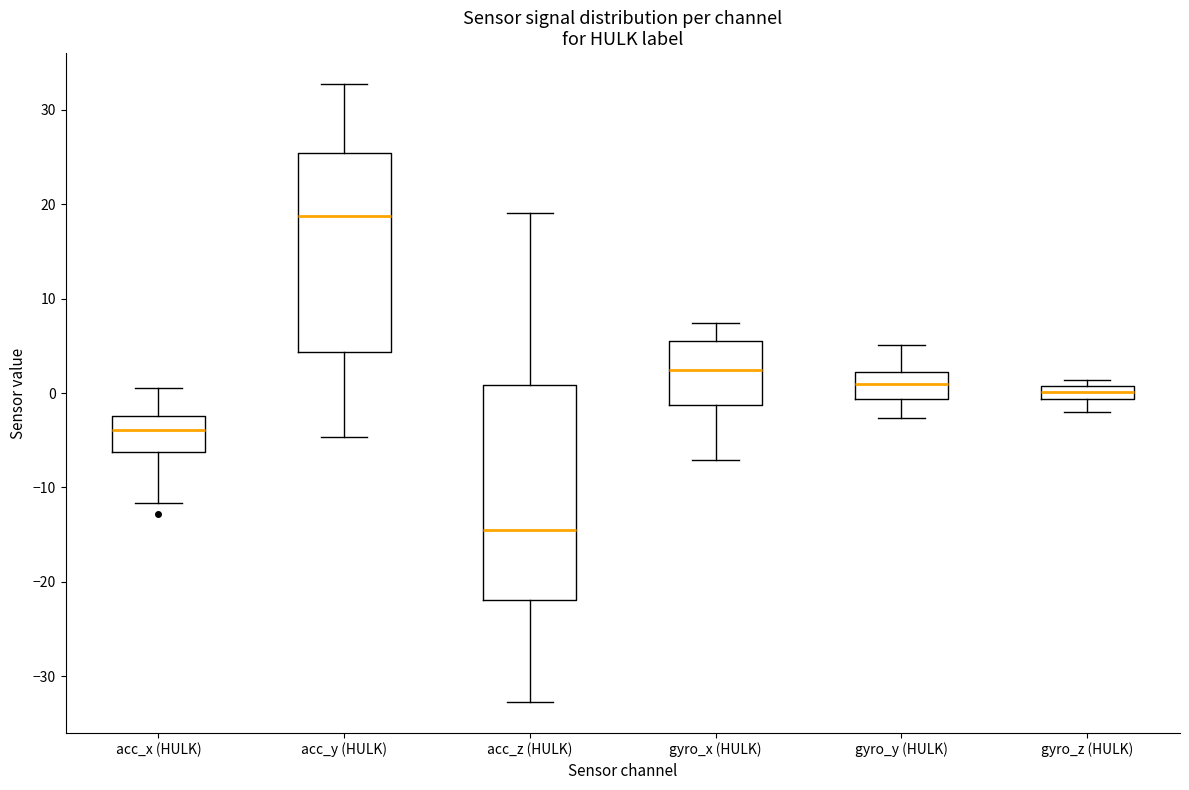

Which box has the highest median line?

acc_y (HULK)